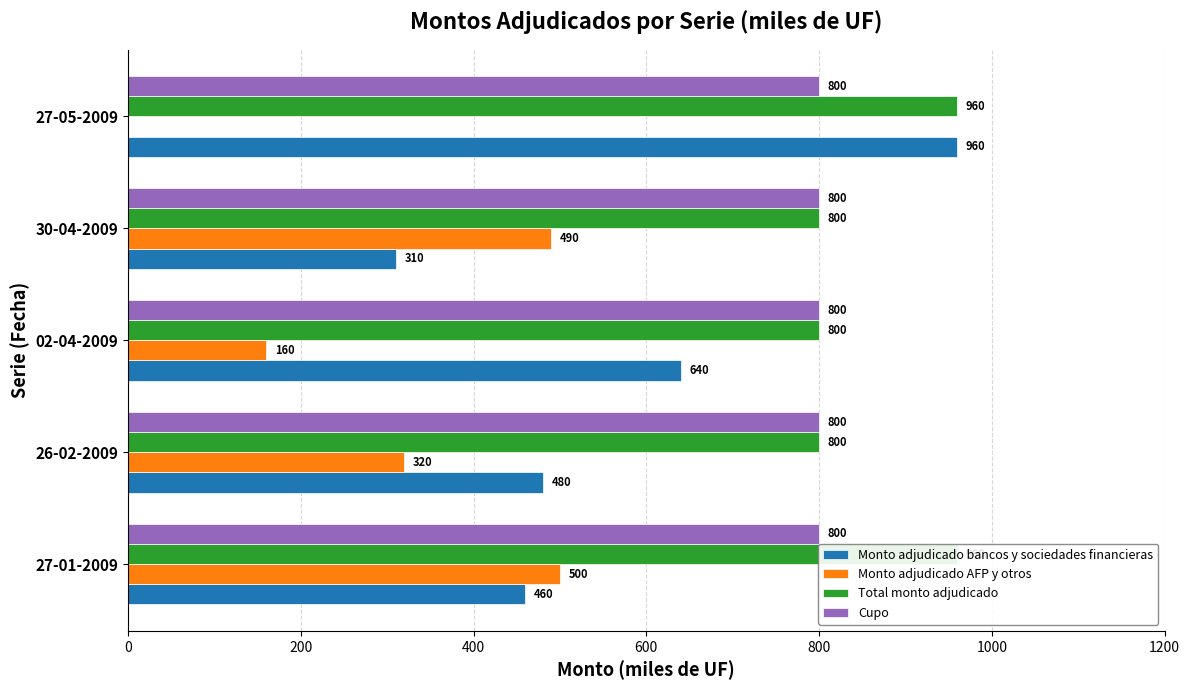

What is the greatest value displayed?

960.0